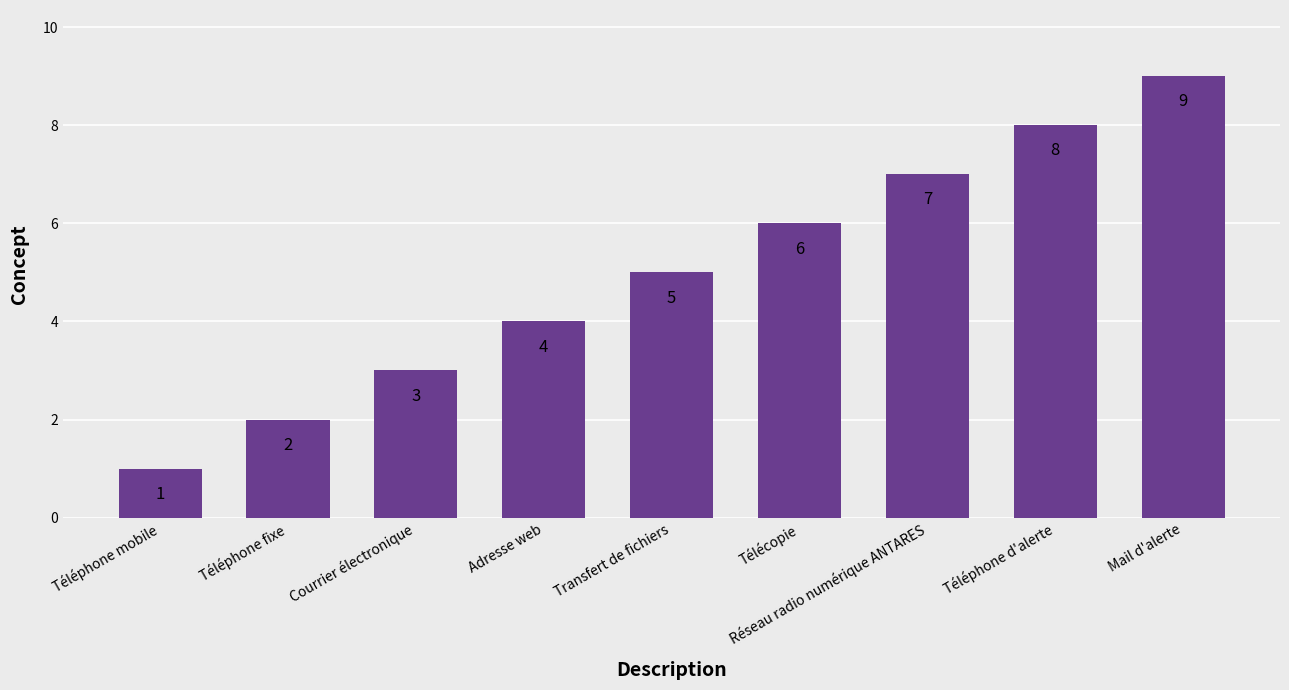

The chart shows a value of 4 at Télécopie. True or false?

False